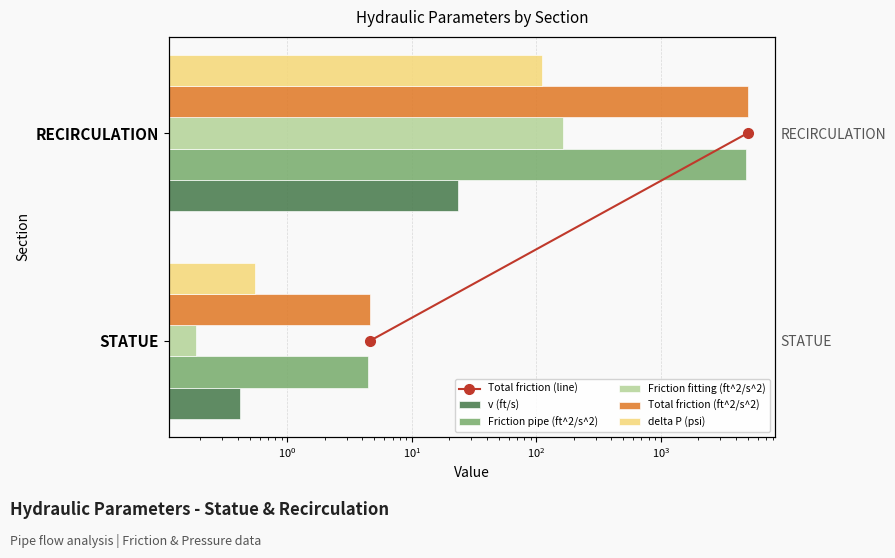

At how many categories does at least one series exceed 3494?

1